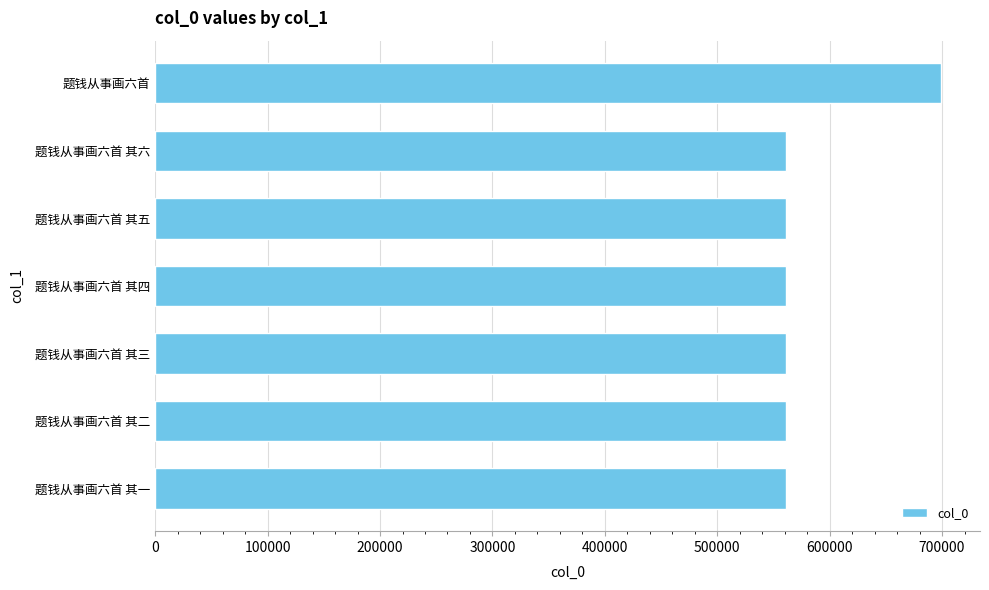

How many values are below 560763?

3